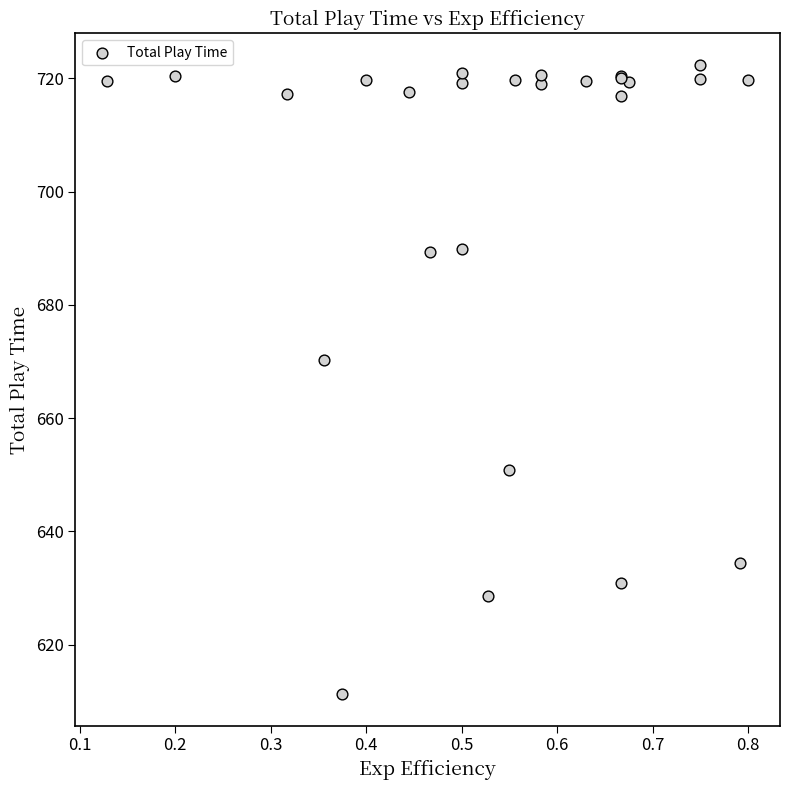

What Y value in the scatter plot is closest to 666?

670.3